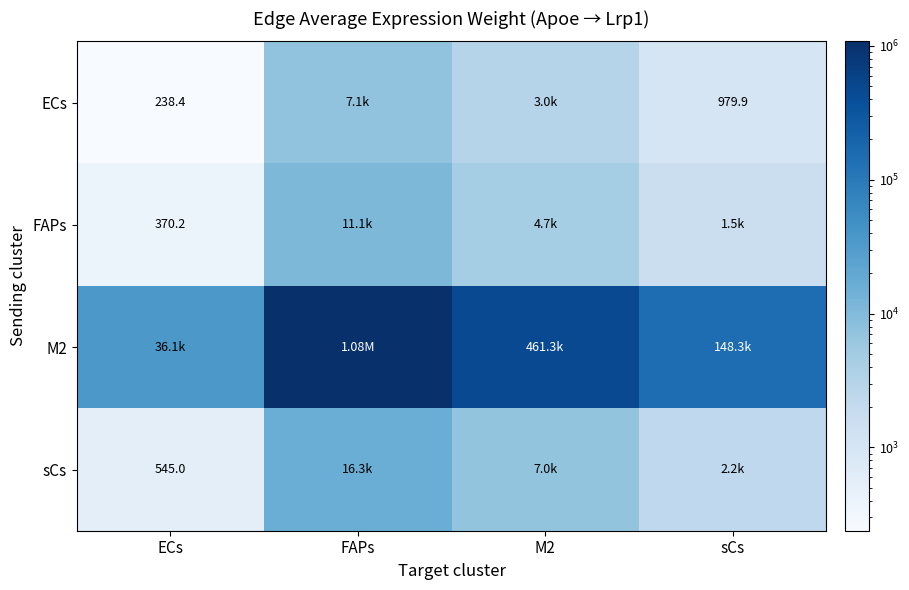

Read the sCs value at FAPs.

16311.9